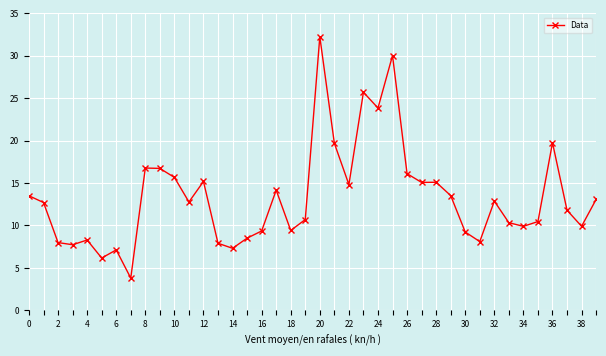

How many lines are shown in the chart?

1